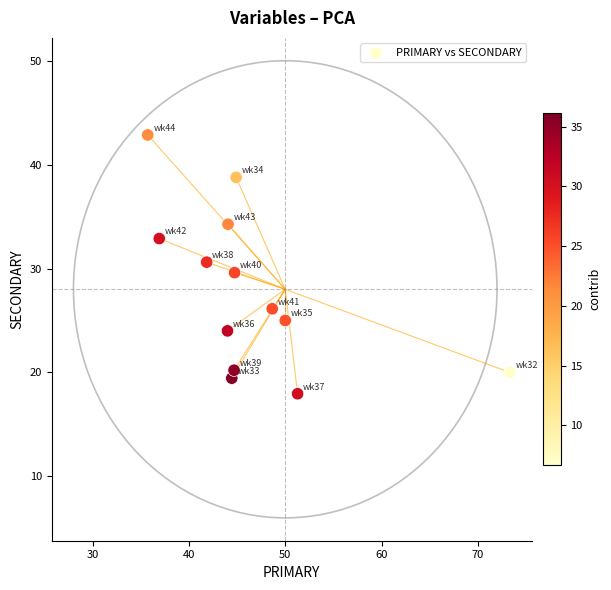

What is the range of Y values (max minus min)?

24.9